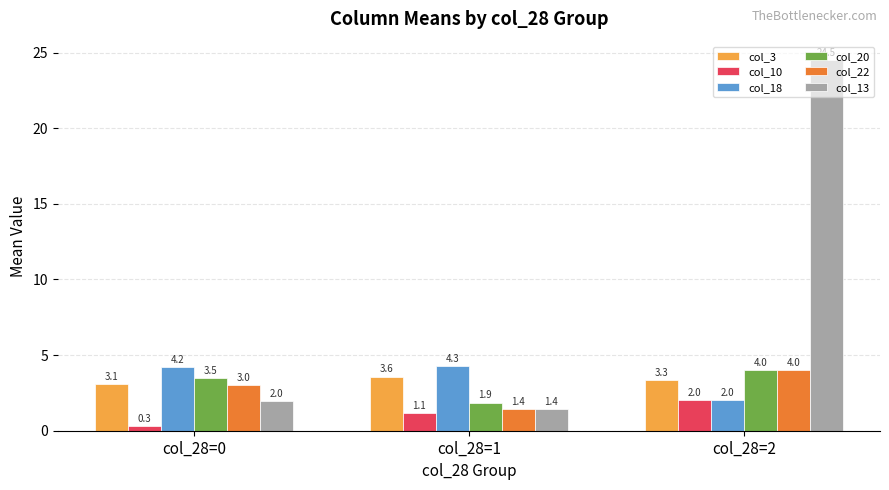

Count the number of categories in the chart.

3